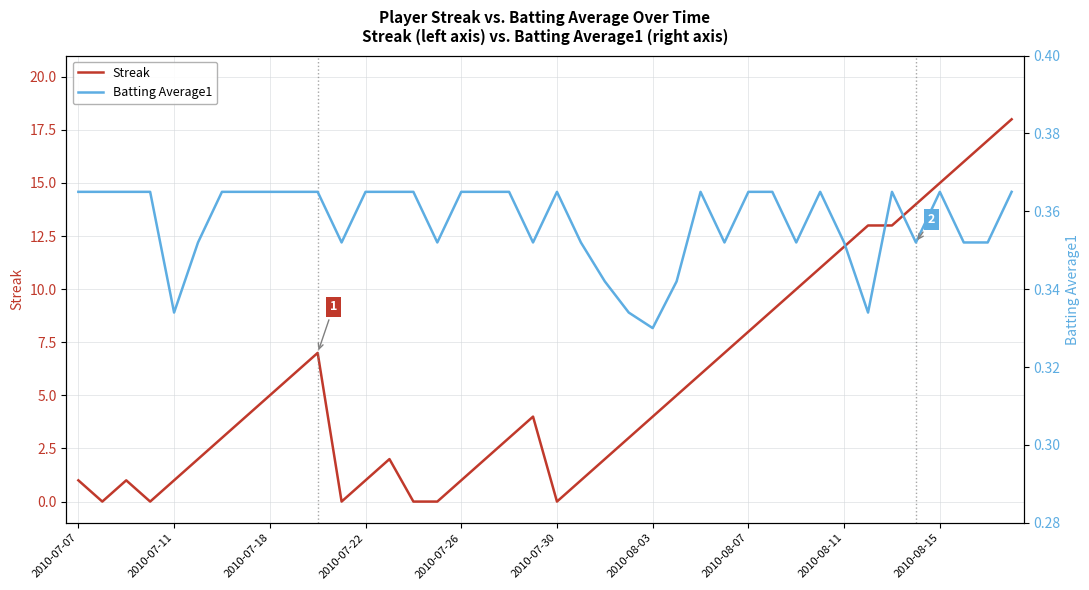

True or false: Streak and Batting Average1 cross at least once.

True